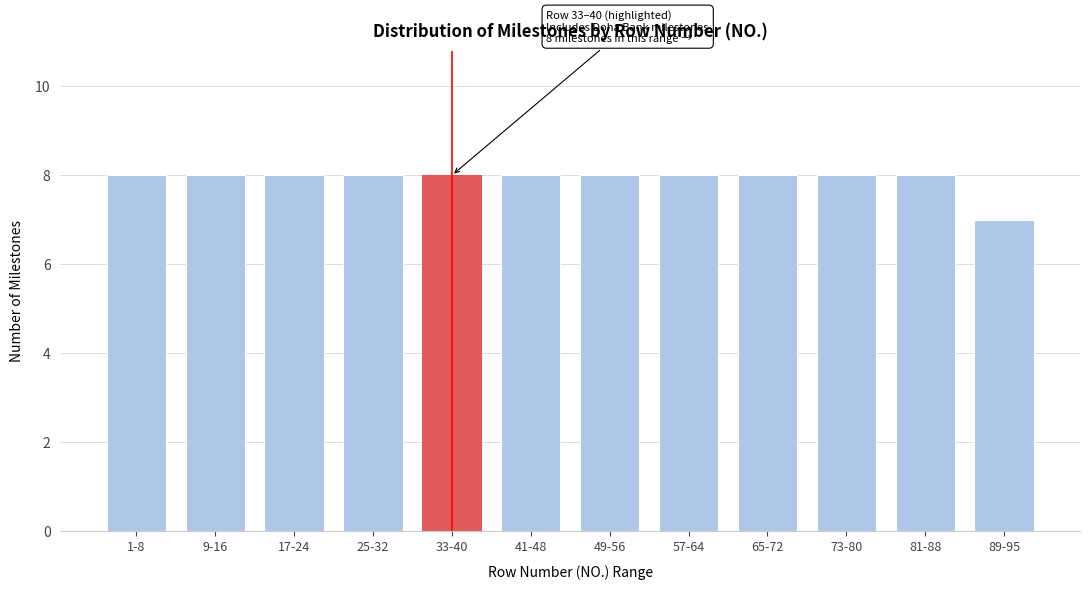

Reading right to left, transcribe all the data shown in this chart.

89-95=7	81-88=8	73-80=8	65-72=8	57-64=8	49-56=8	41-48=8	33-40=8	25-32=8	17-24=8	9-16=8	1-8=8